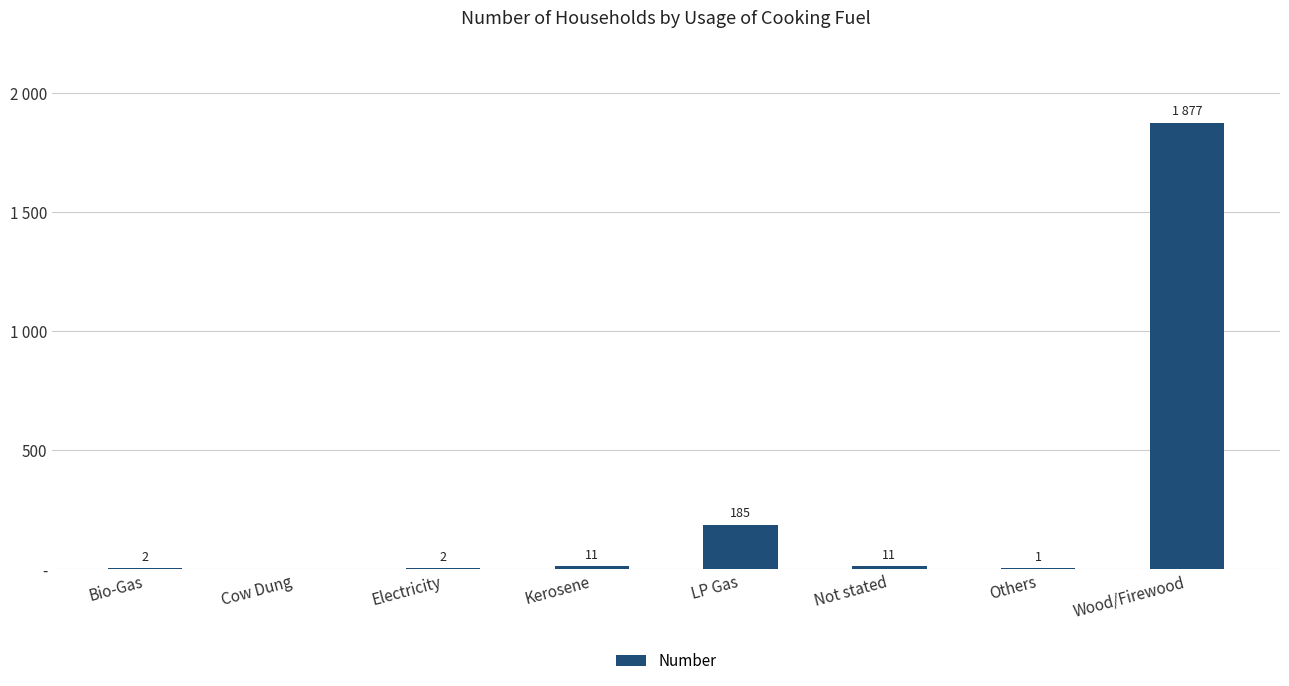

Reading left to right, list all the values displayed in this chart.

2	0	2	11	185	11	1	1877